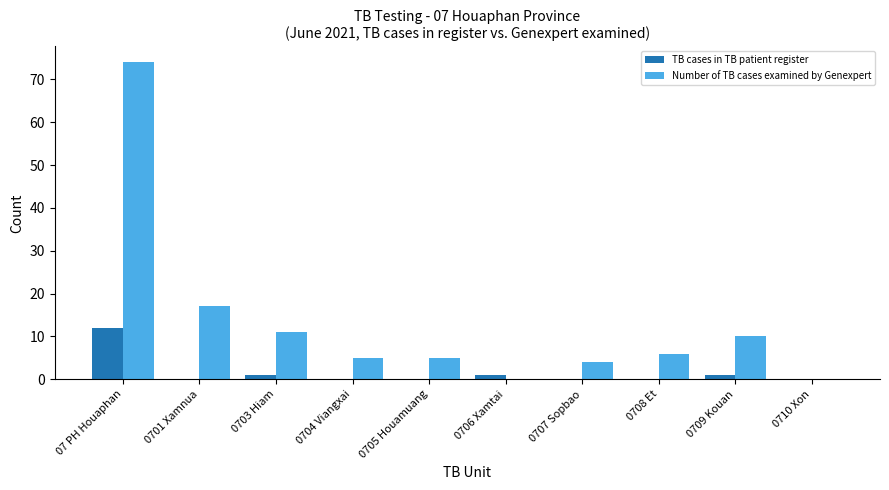

Reading left to right, list all the values displayed in this chart.

TB cases in TB patient register: 07 PH Houaphan=12	0701 Xamnua=0	0703 Hiam=1	0704 Viangxai=0	0705 Houamuang=0	0706 Xamtai=1	0707 Sopbao=0	0708 Et=0	0709 Kouan=1	0710 Xon=0
Number of TB cases examined by Genexpert: 07 PH Houaphan=74	0701 Xamnua=17	0703 Hiam=11	0704 Viangxai=5	0705 Houamuang=5	0706 Xamtai=0	0707 Sopbao=4	0708 Et=6	0709 Kouan=10	0710 Xon=0